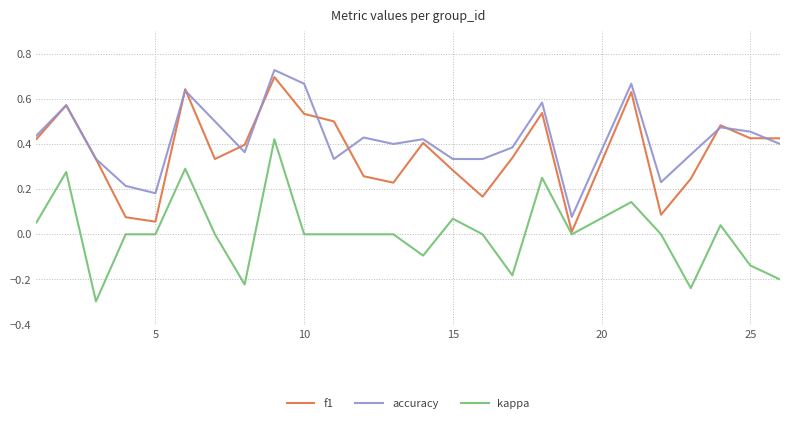

True or false: accuracy and kappa cross at least once.

False